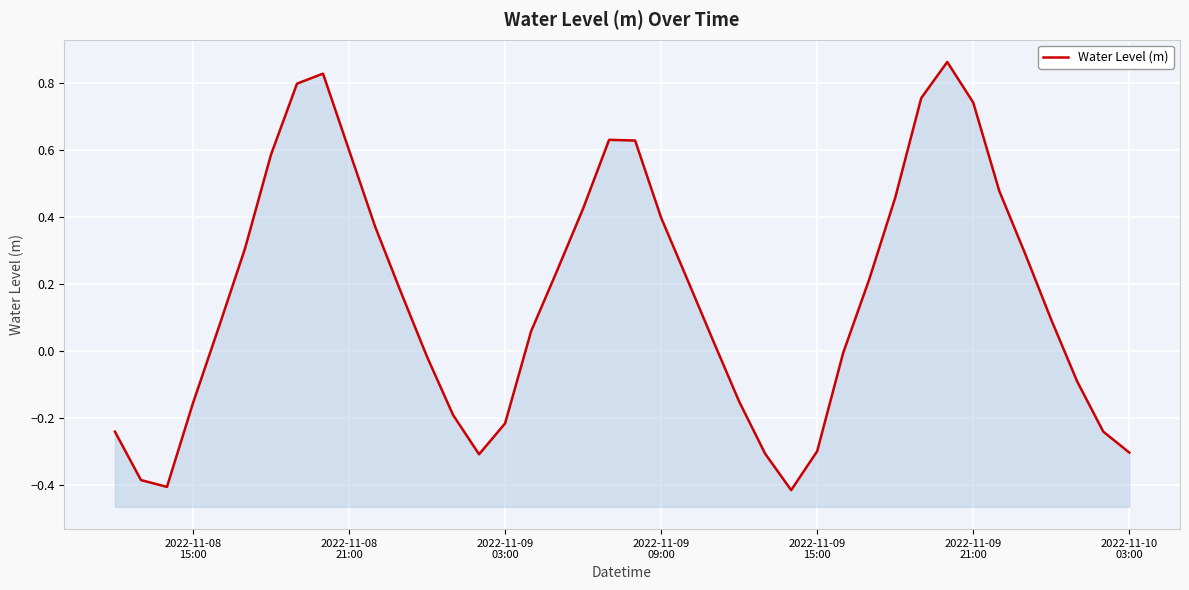

Reading left to right, list all the values displayed in this chart.

-0.2	-0.4	-0.4	-0.2	0.1	0.3	0.6	0.8	0.8	0.6	0.4	0.2	-0.0	-0.2	-0.3	-0.2	0.1	0.2	0.4	0.6	0.6	0.4	0.2	0.0	-0.2	-0.3	-0.4	-0.3	-0.0	0.2	0.5	0.8	0.9	0.7	0.5	0.3	0.1	-0.1	-0.2	-0.3